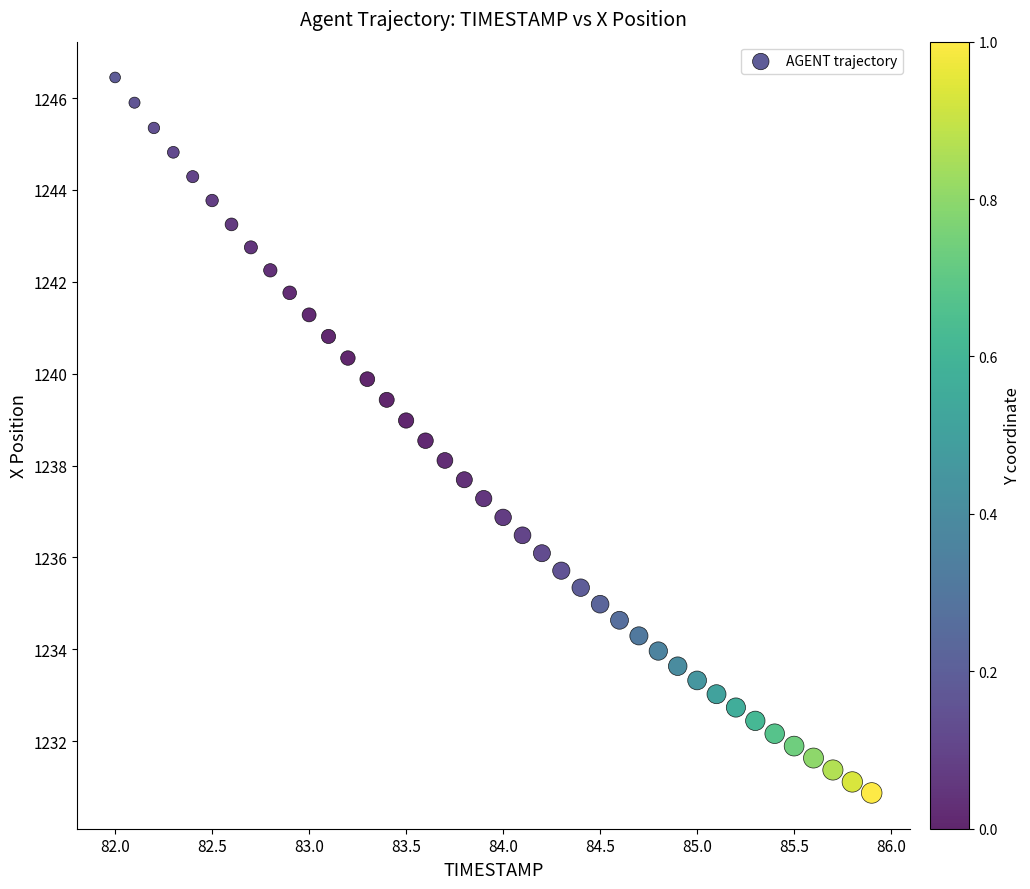

What is the range of Y values (max minus min)?

15.6